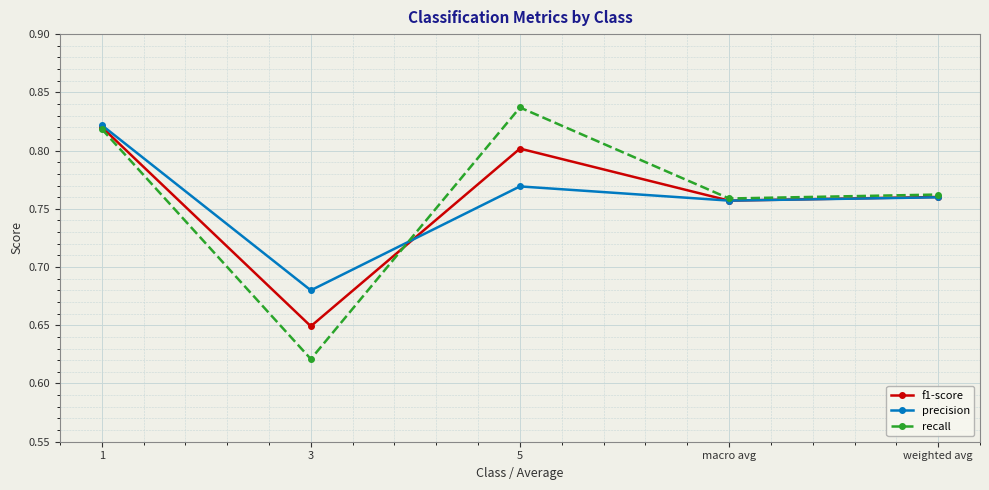

At which label does f1-score reach its minimum?

3